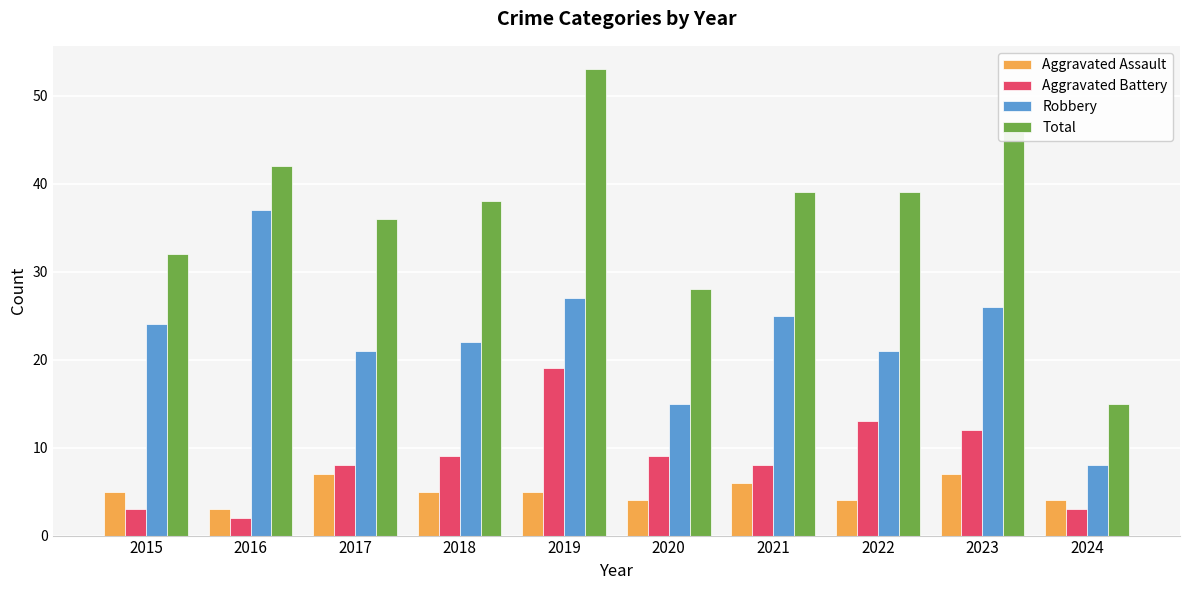

At which category does the chart reach its peak across all series?

2019